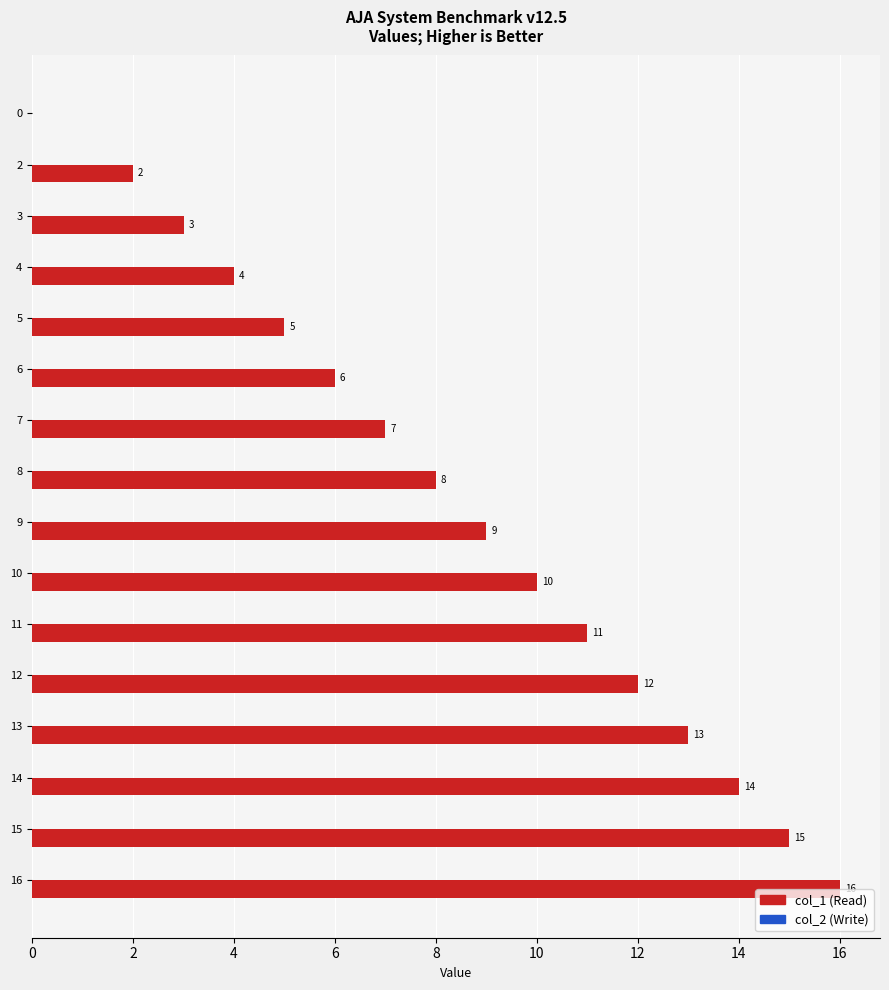

What is the change in value from 3 to 6?

+3